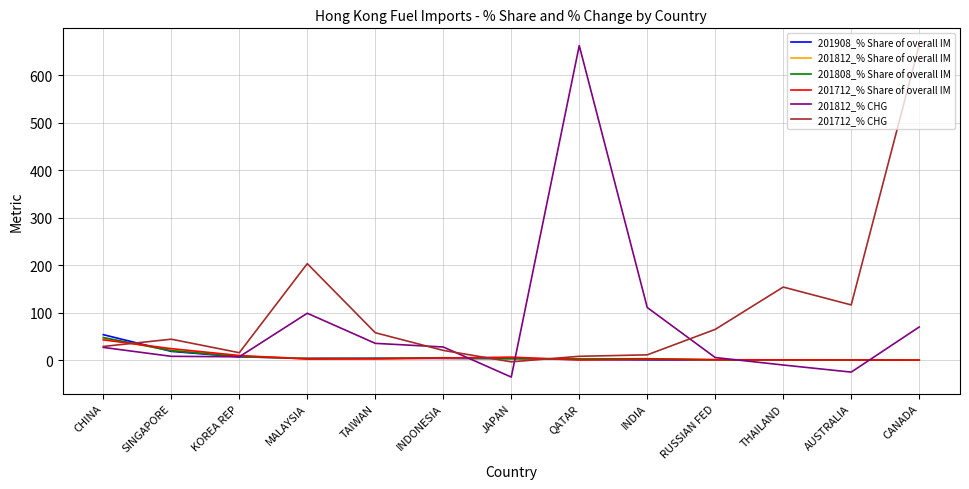

Count the number of data series in this chart.

6